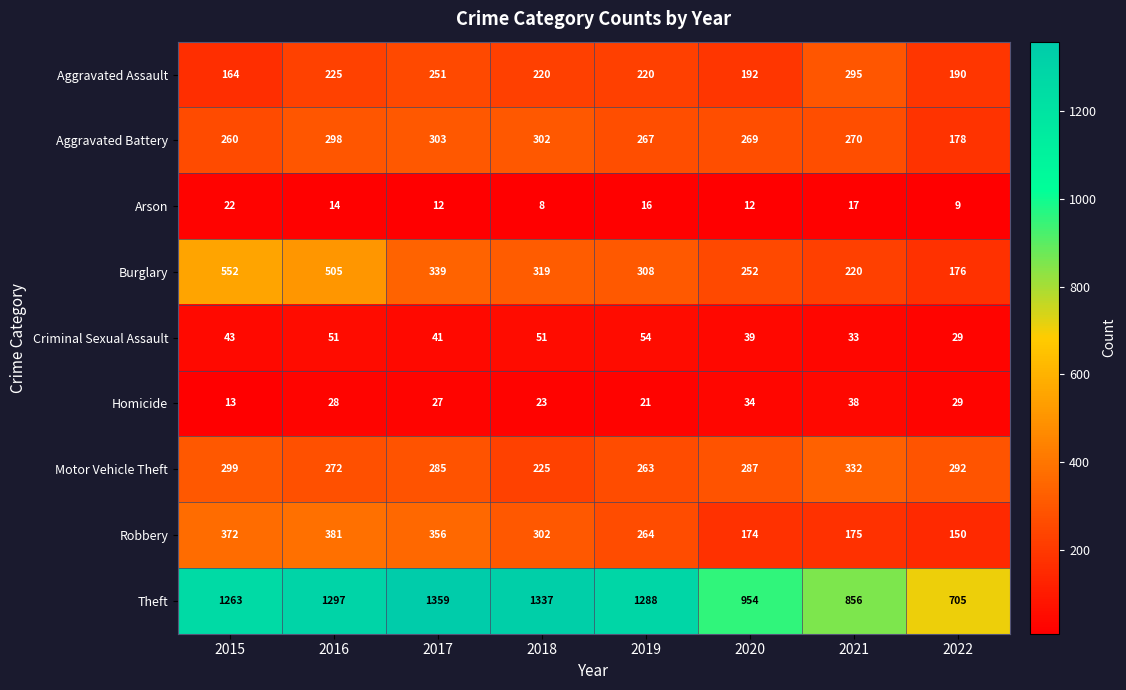

The value of Aggravated Battery at 2022 is 178. True or false?

True